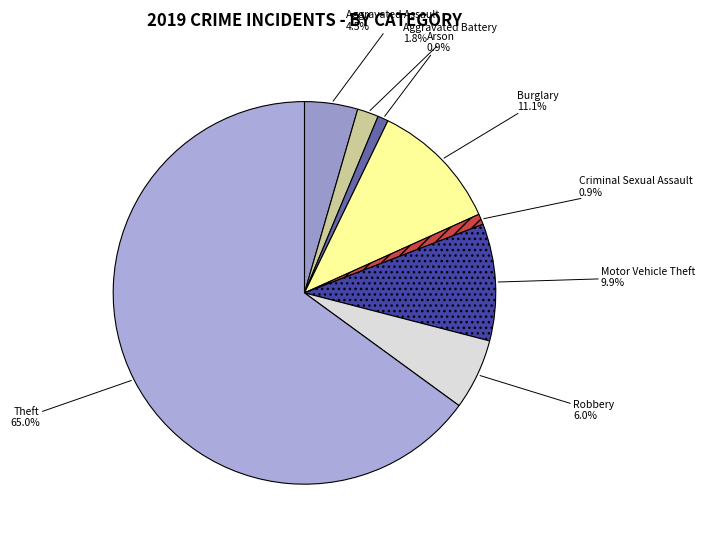

Is it true that Criminal Sexual Assault is 1% of the pie?

True